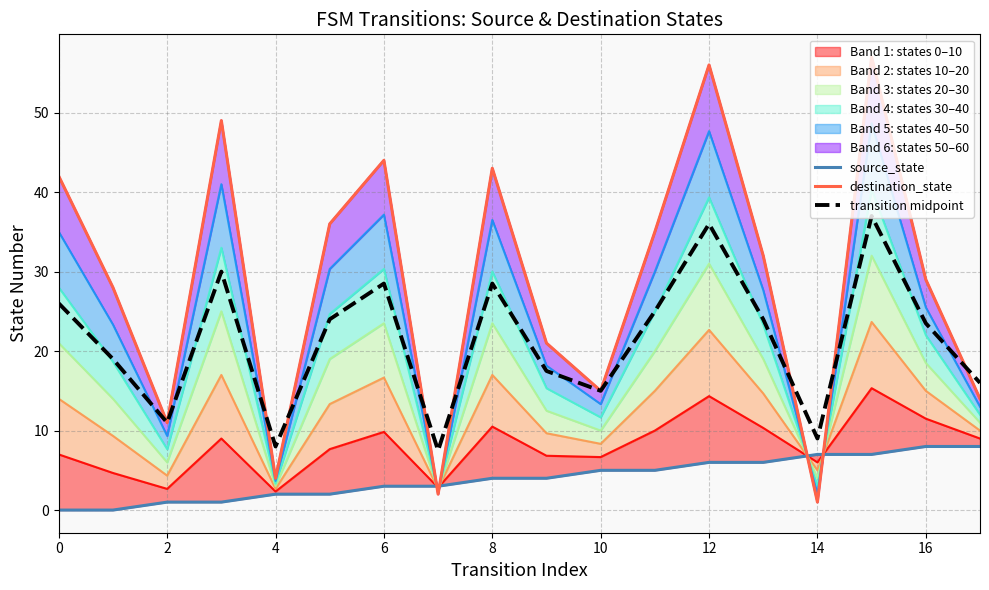

What is the minimum value for destination_state?

1.0